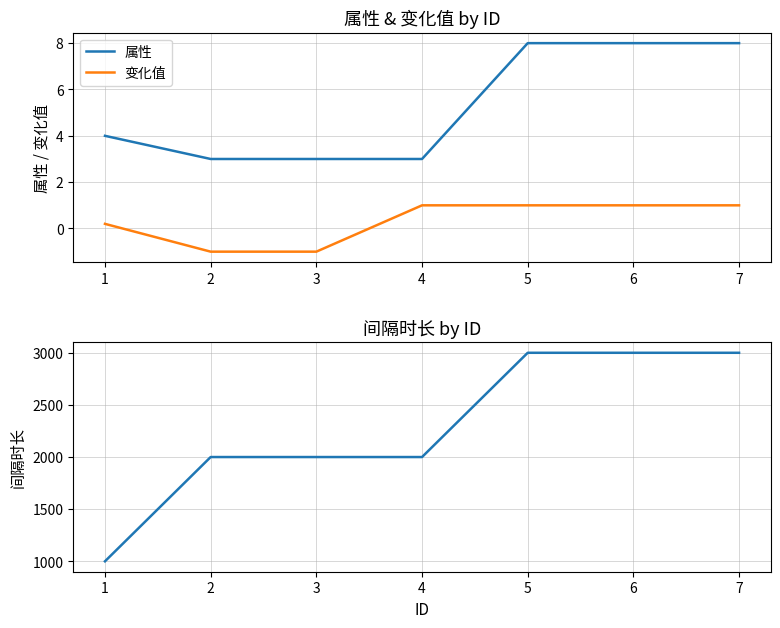

Which series has the largest range (max minus min)?

间隔时长